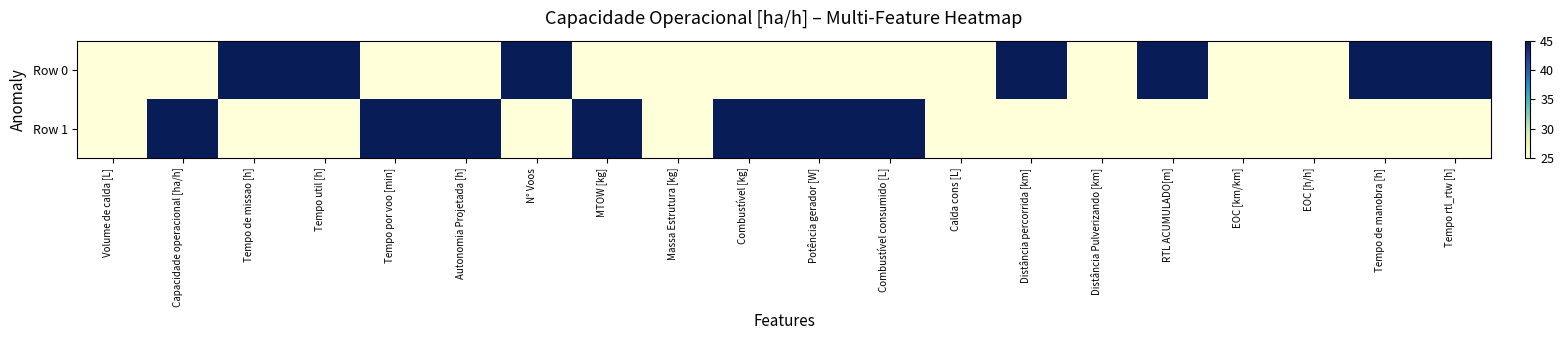

Rank the series at Tempo util [h] from highest to lowest value.

Row 0, Row 1